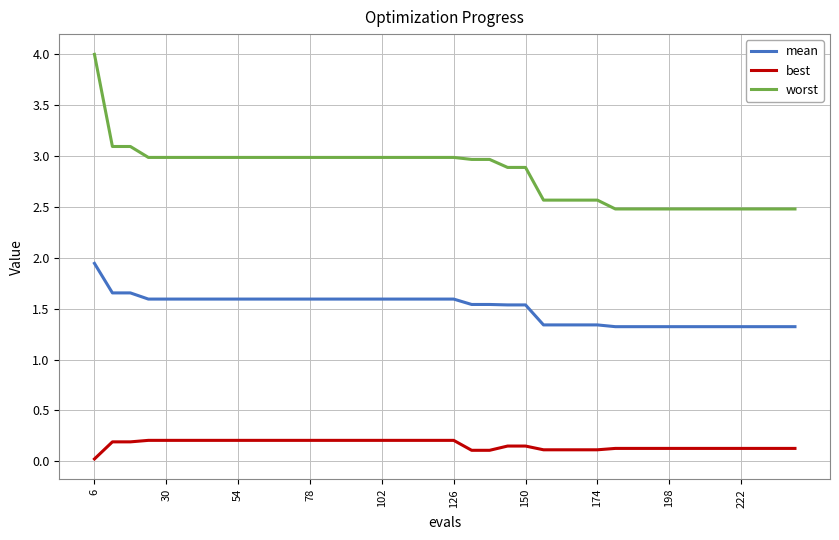

Which series has the largest range (max minus min)?

worst